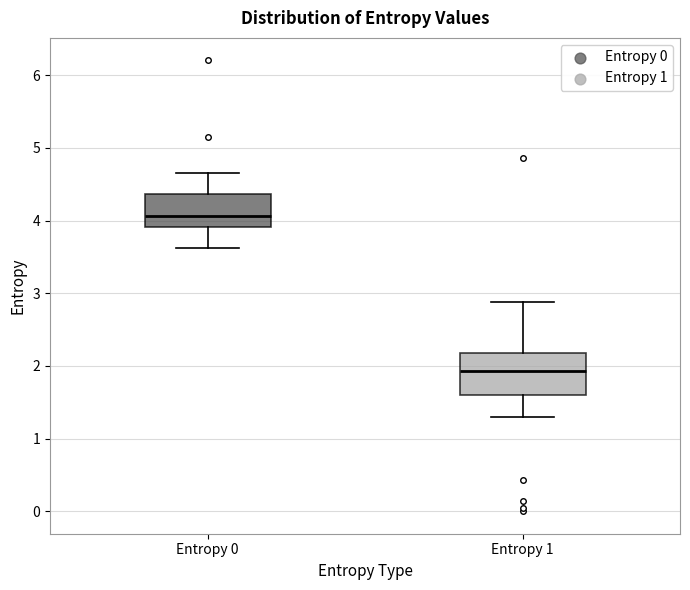

Where does the upper whisker of the box for Entropy 0 end on the y-axis? The values are not printed on the chart, so give them approximately, as read against the axis.

4.7